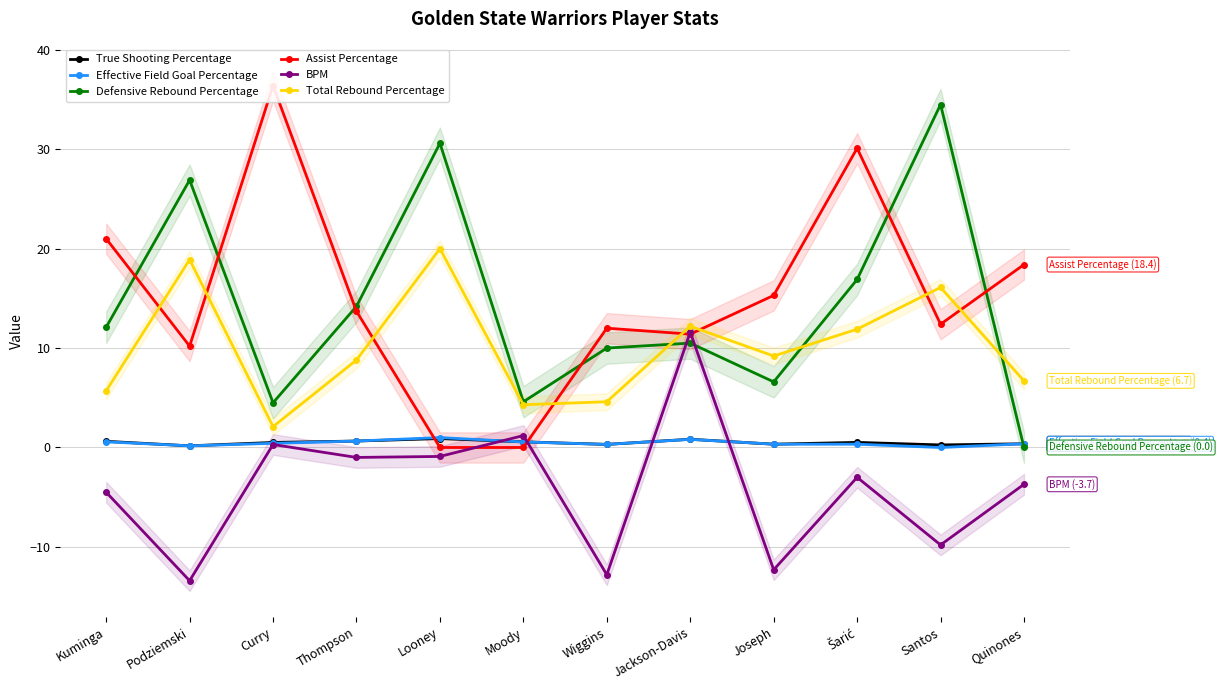

Which series changed the most between Moody and Jackson-Davis?

Assist Percentage